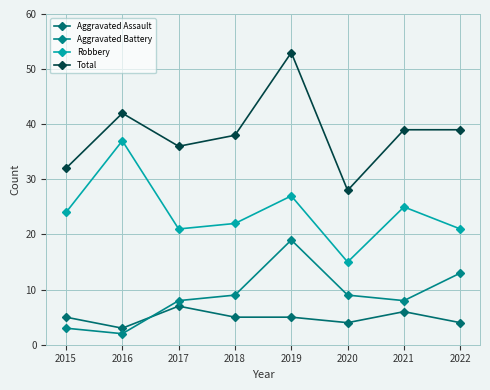

True or false: Total and Robbery intersect in this chart.

False